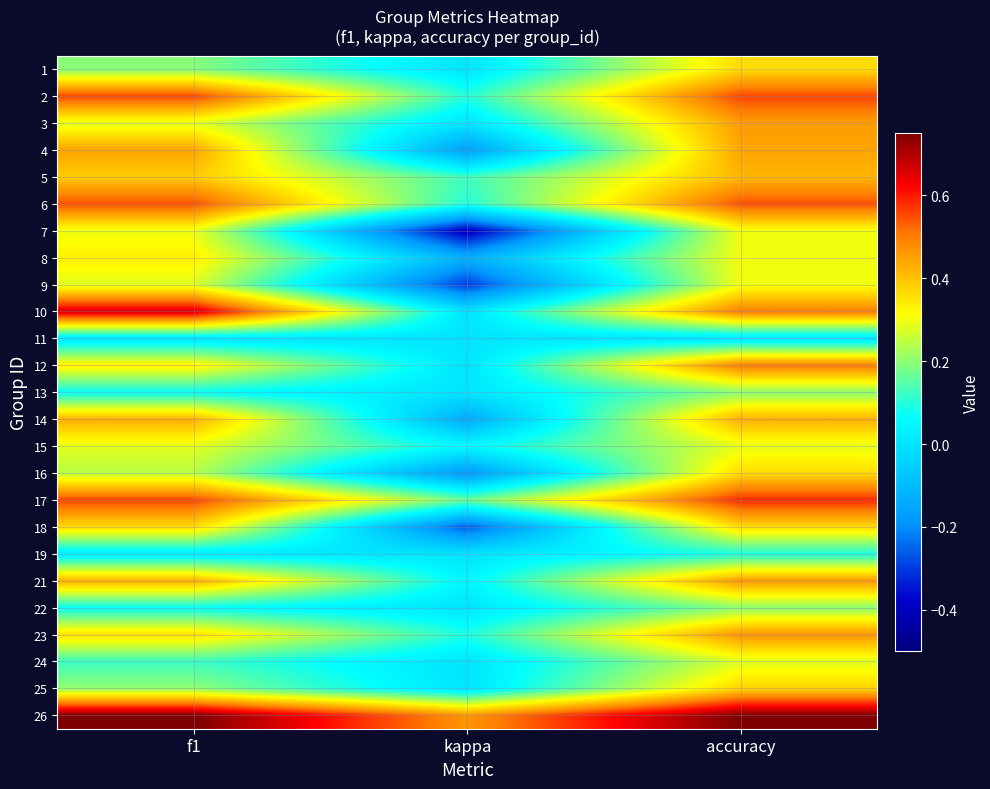

Reading left to right, extract all data points from this chart.

1: f1=0.2	kappa=0.0	accuracy=0.4
2: f1=0.6	kappa=0.1	accuracy=0.6
3: f1=0.3	kappa=0.0	accuracy=0.5
4: f1=0.4	kappa=-0.2	accuracy=0.4
5: f1=0.4	kappa=0.1	accuracy=0.4
6: f1=0.5	kappa=0.1	accuracy=0.5
7: f1=0.3	kappa=-0.4	accuracy=0.3
8: f1=0.3	kappa=-0.1	accuracy=0.3
9: f1=0.3	kappa=-0.3	accuracy=0.3
10: f1=0.7	kappa=0.0	accuracy=0.5
11: f1=0.0	kappa=0.0	accuracy=0.0
12: f1=0.3	kappa=0.0	accuracy=0.5
13: f1=0.1	kappa=0.0	accuracy=0.2
14: f1=0.4	kappa=-0.1	accuracy=0.4
15: f1=0.3	kappa=0.1	accuracy=0.3
16: f1=0.2	kappa=-0.2	accuracy=0.4
17: f1=0.6	kappa=0.2	accuracy=0.6
18: f1=0.4	kappa=-0.3	accuracy=0.4
19: f1=0.0	kappa=0.0	accuracy=0.1
21: f1=0.4	kappa=0.0	accuracy=0.5
22: f1=0.1	kappa=0.0	accuracy=0.2
23: f1=0.4	kappa=0.1	accuracy=0.5
24: f1=0.1	kappa=0.0	accuracy=0.3
25: f1=0.2	kappa=0.0	accuracy=0.4
26: f1=0.8	kappa=0.5	accuracy=0.8